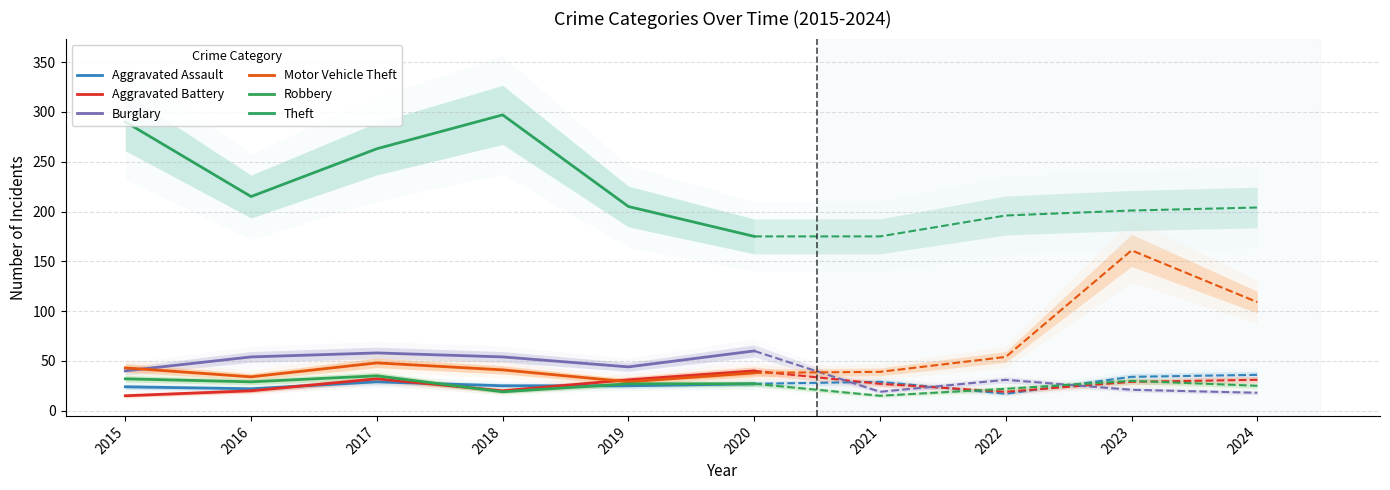

What is the maximum value shown in the chart?

297